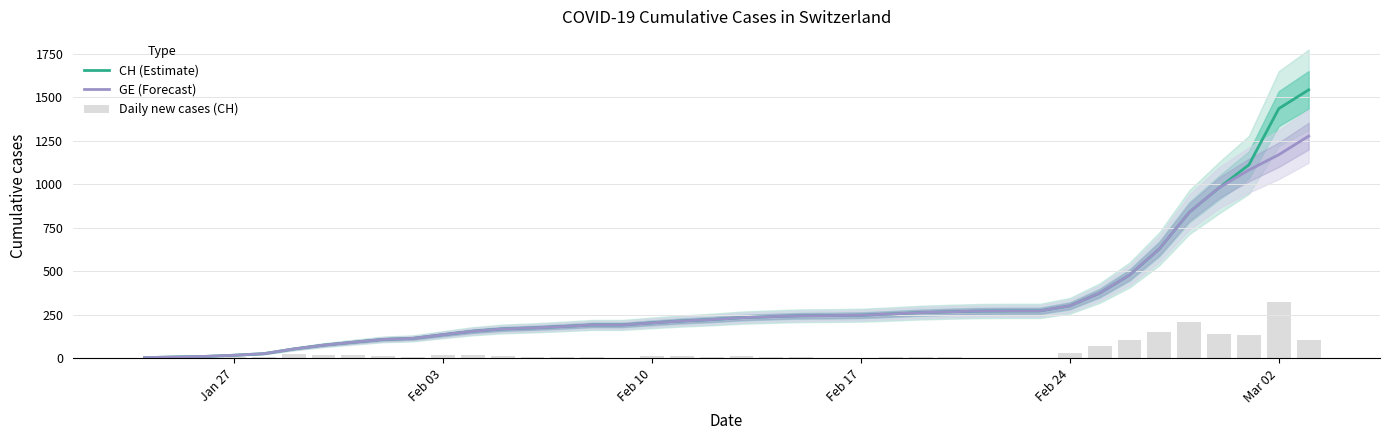

True or false: Daily new cases (CH) has a value of 21 at Feb 03.

True